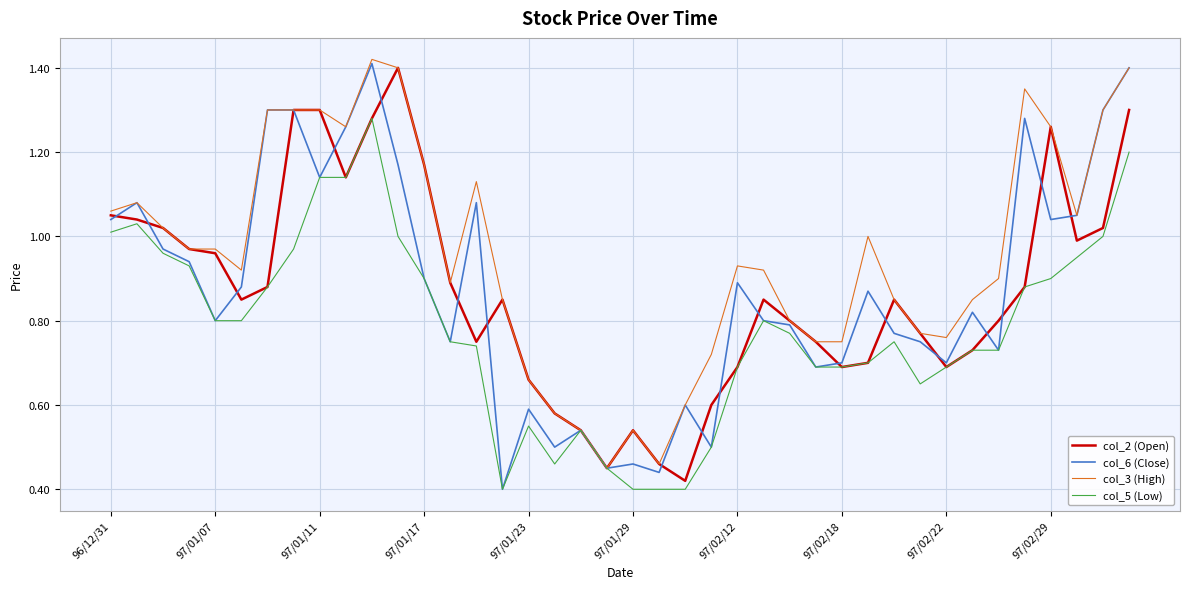

Which series has the largest total across all categories?

col_3 (High)